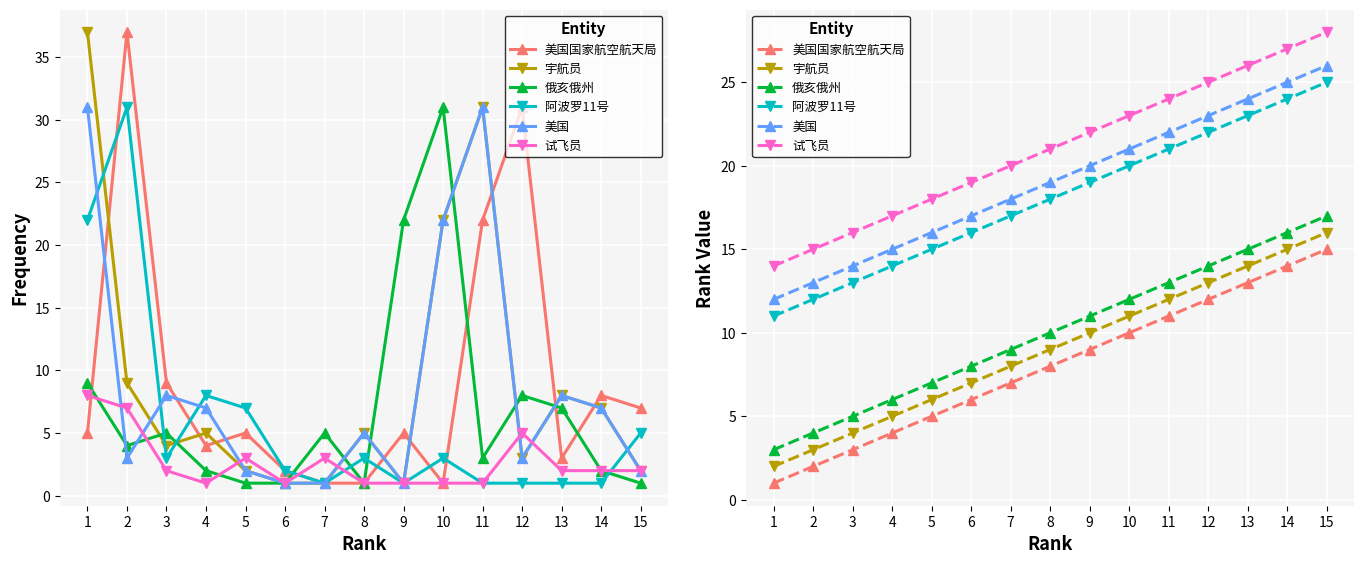

Which category has the lowest value in the 美国 series?

1